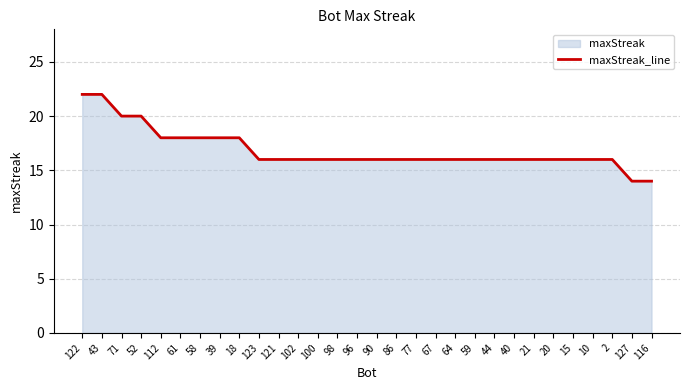

What is the ratio of the value at 67 to the value at 2?

1.0